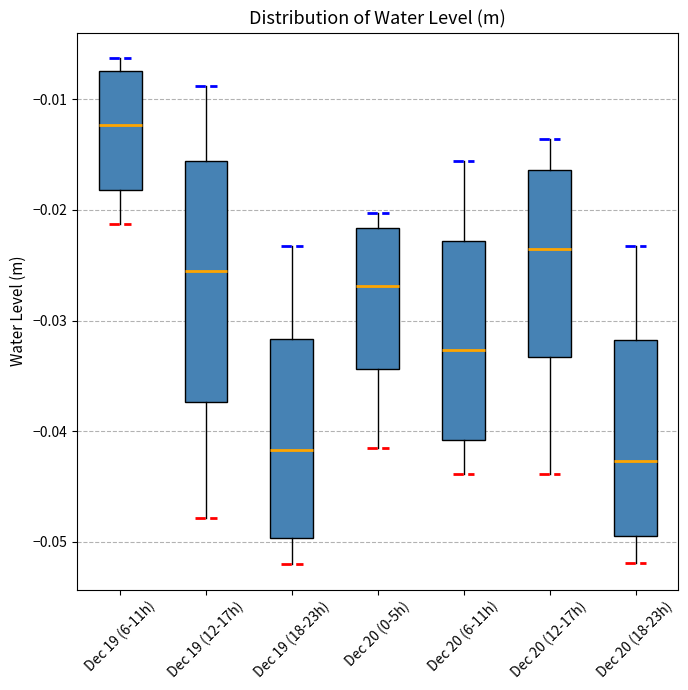

Where is the upper edge of the box for Dec 20 (12-17h) on the y-axis? The values are not printed on the chart, so give them approximately, as read against the axis.

-0.016